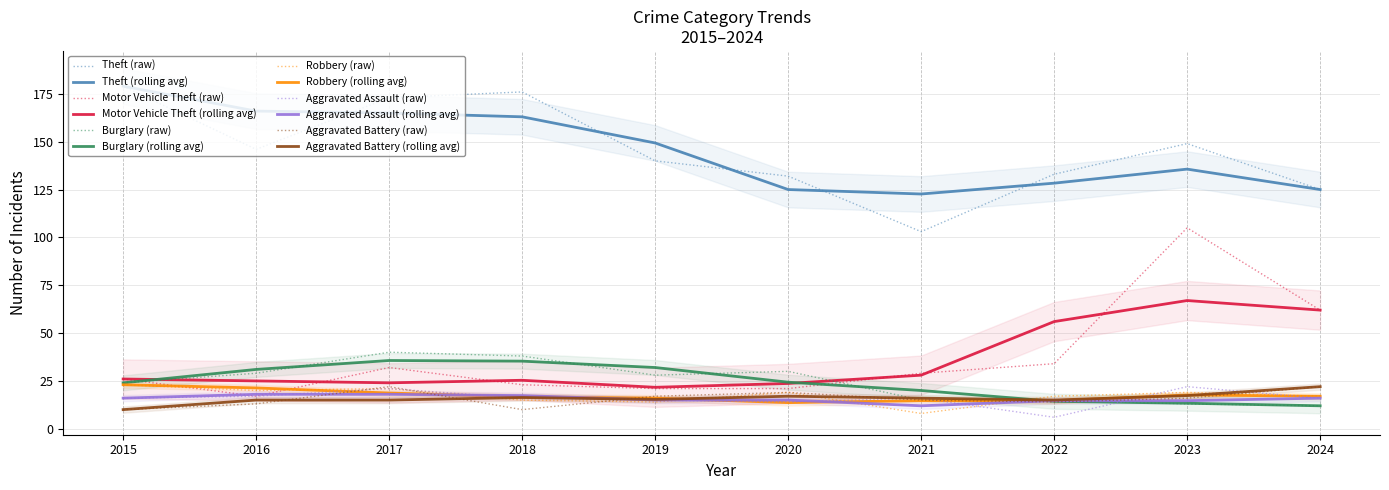

How many data points does each series have?

10